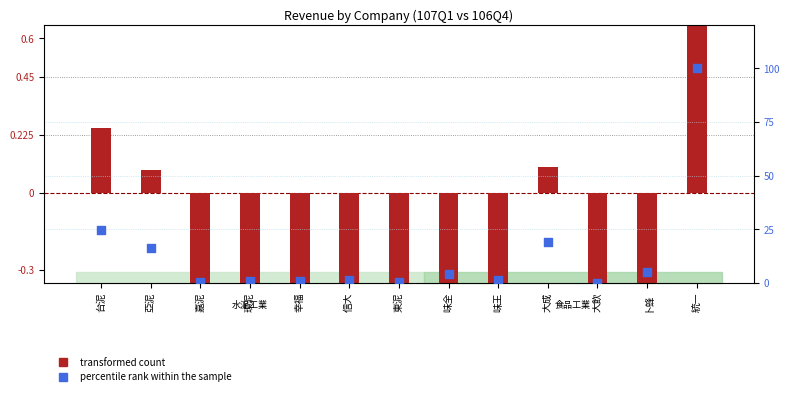

Is the value of percentile rank within the sample at 信大 greater than the value of transformed count at 卜蜂?

Yes